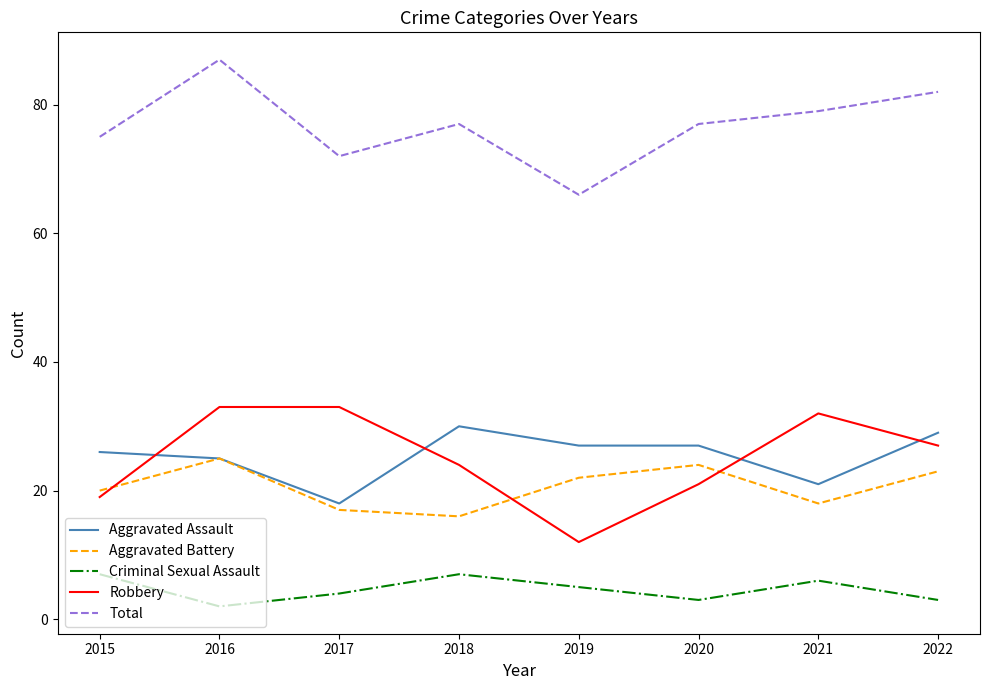

What are all the series names shown in the legend?

Aggravated Assault, Aggravated Battery, Criminal Sexual Assault, Robbery, Total